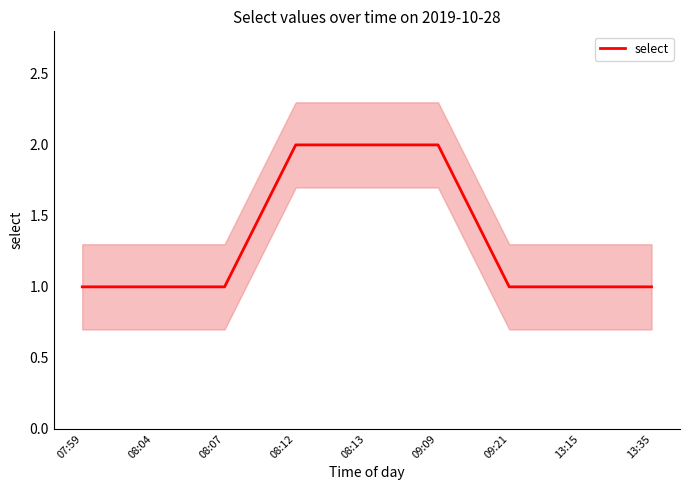

How many series are shown in this chart?

1